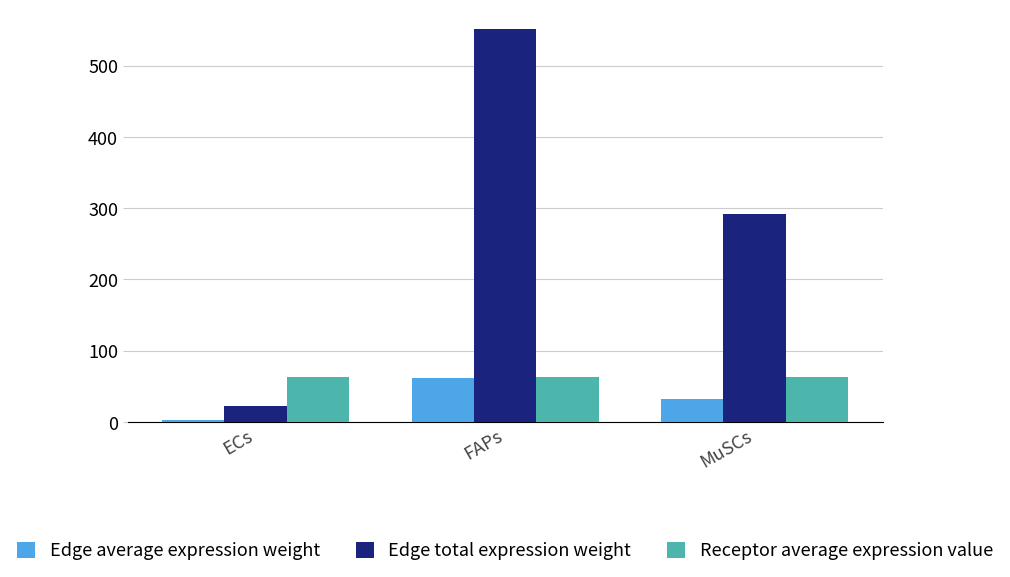

At which label does Edge average expression weight first exceed 32?

FAPs